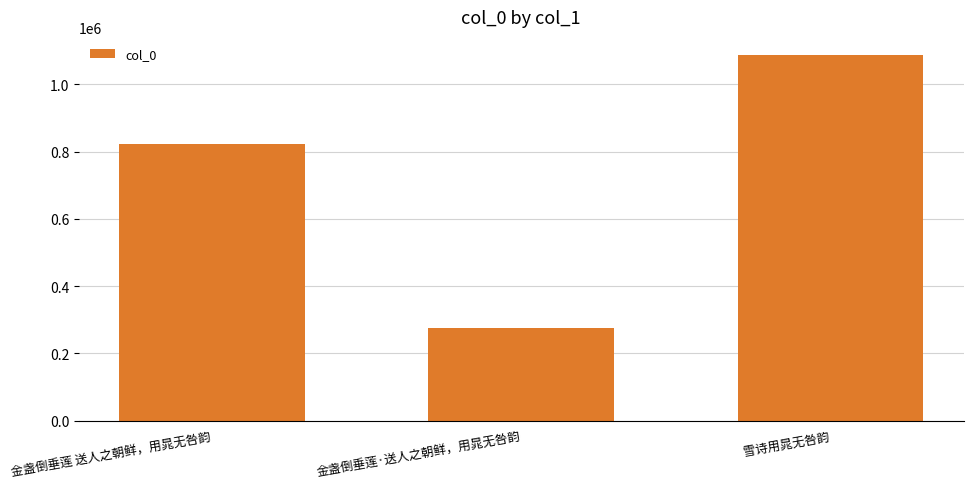

Rank the categories by value from lowest to highest.

金盏倒垂莲·送人之朝鲜，用晁无咎韵, 金盏倒垂莲 送人之朝鲜，用晁无咎韵, 雪诗用晁无咎韵